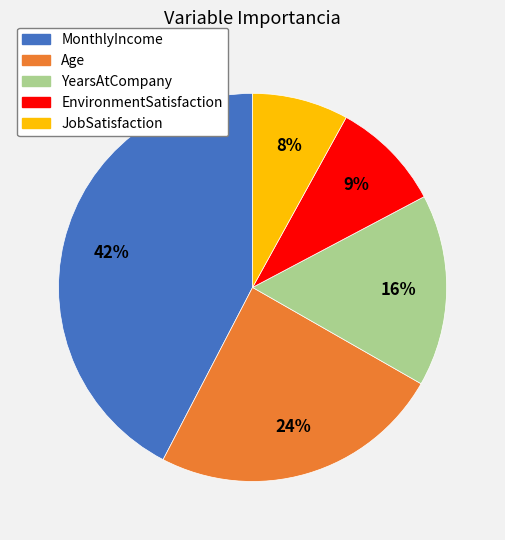

Is there any slice that represents more than half of the pie?

No